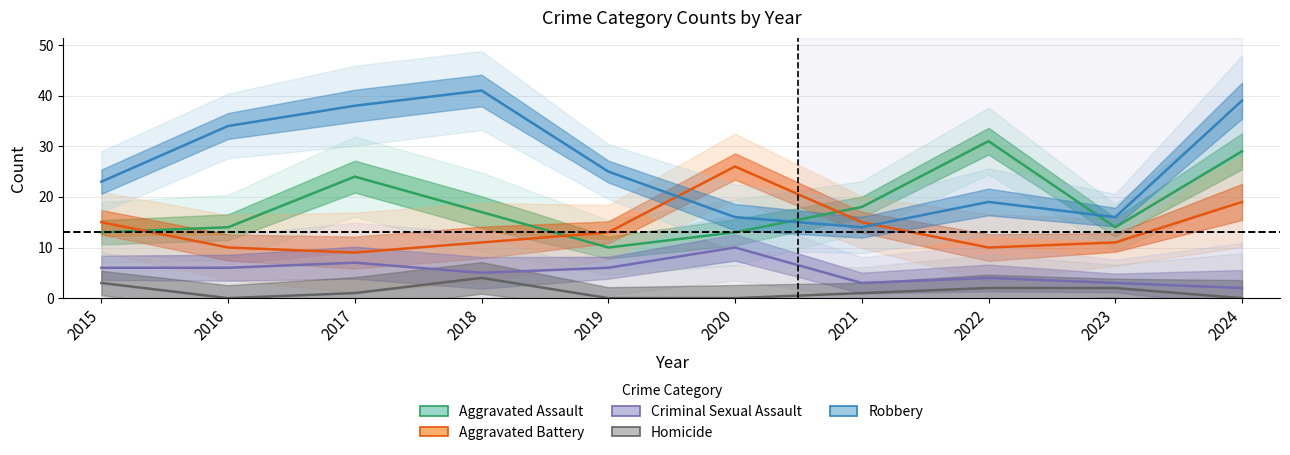

At how many categories does at least one series exceed 6?

10